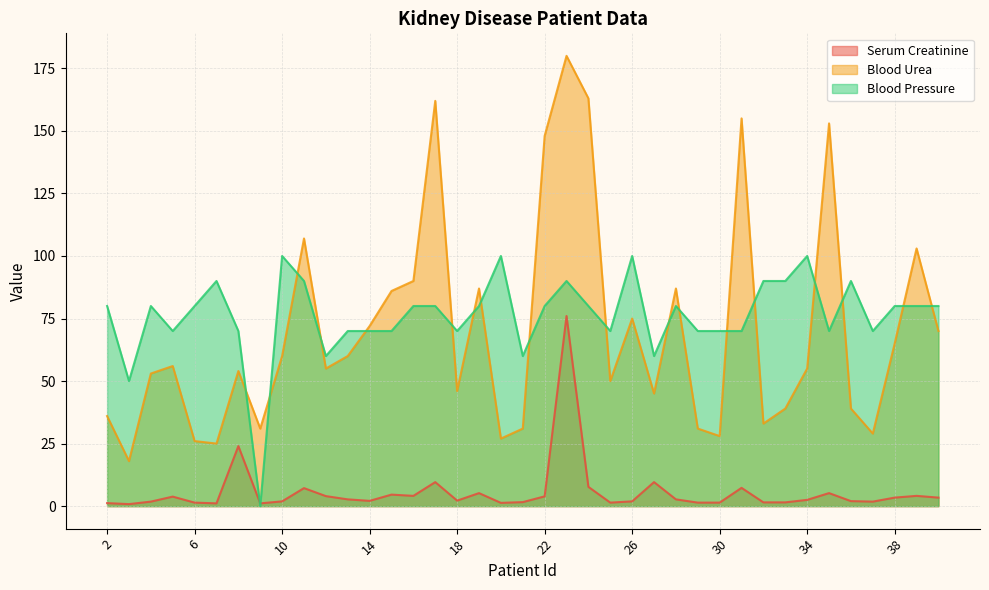

Reading right to left, what are all the values shown in this chart?

Serum Creatinine: 3.4	4.1	3.4	1.8	2.0	5.2	2.5	1.5	1.5	7.3	1.4	1.4	2.7	9.6	1.9	1.4	7.7	76.0	3.9	1.6	1.3	5.2	2.2	9.6	4.1	4.6	2.1	2.7	4.0	7.2	1.9	1.1	24.0	1.1	1.4	3.8	1.8	0.8	1.2
Blood Urea: 70.0	103.0	65.0	29.0	39.0	153.0	55.0	39.0	33.0	155.0	28.0	31.0	87.0	45.0	75.0	50.0	163.0	180.0	148.0	31.0	27.0	87.0	46.0	162.0	90.0	86.0	72.0	60.0	55.0	107.0	60.0	31.0	54.0	25.0	26.0	56.0	53.0	18.0	36.0
Blood Pressure: 80.0	80.0	80.0	70.0	90.0	70.0	100.0	90.0	90.0	70.0	70.0	70.0	80.0	60.0	100.0	70.0	80.0	90.0	80.0	60.0	100.0	80.0	70.0	80.0	80.0	70.0	70.0	70.0	60.0	90.0	100.0	0.0	70.0	90.0	80.0	70.0	80.0	50.0	80.0